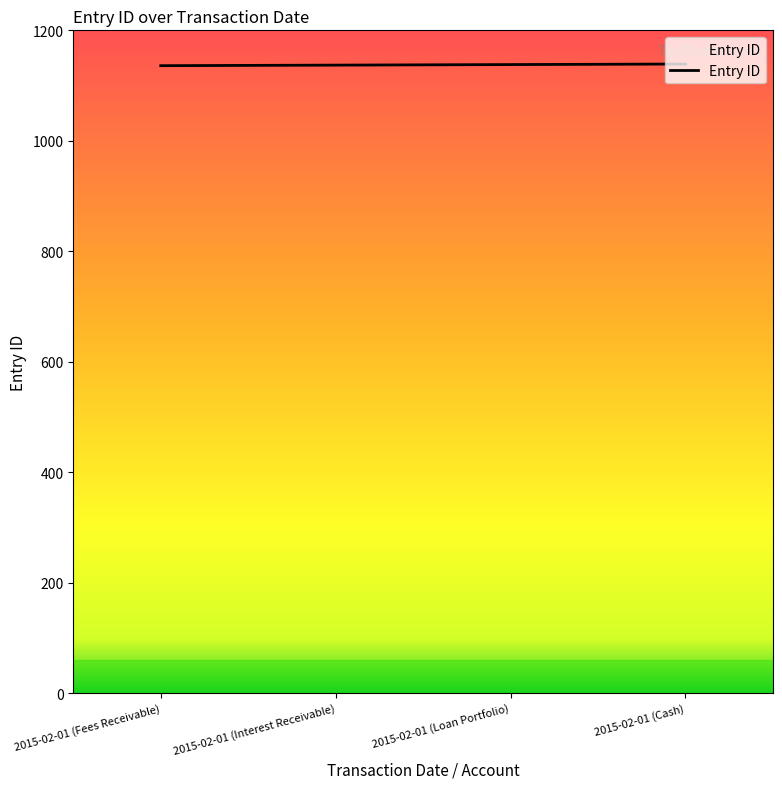

List the labels in order of value, smallest first.

2015-02-01 (Fees Receivable), 2015-02-01 (Interest Receivable), 2015-02-01 (Loan Portfolio), 2015-02-01 (Cash)